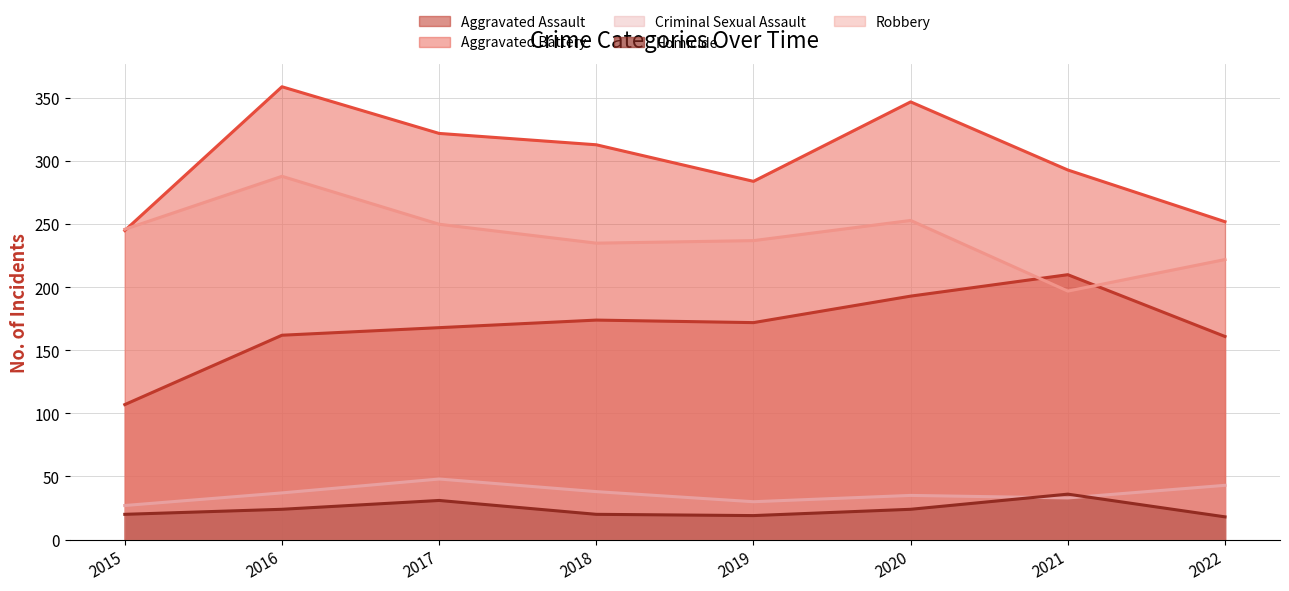

At how many categories does at least one series exceed 224?

8